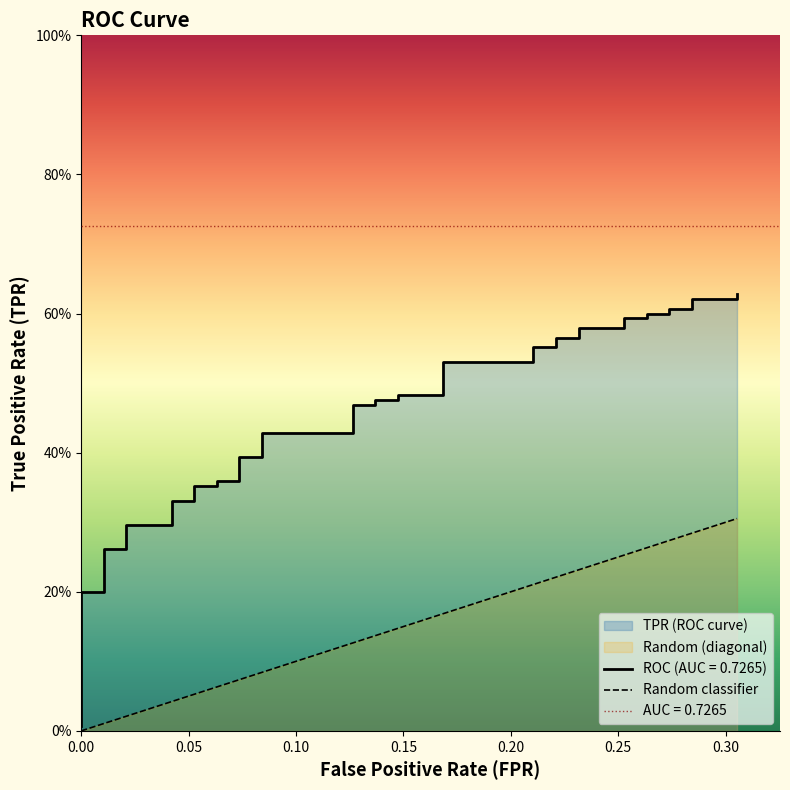

Does the chart have visible grid lines?

No